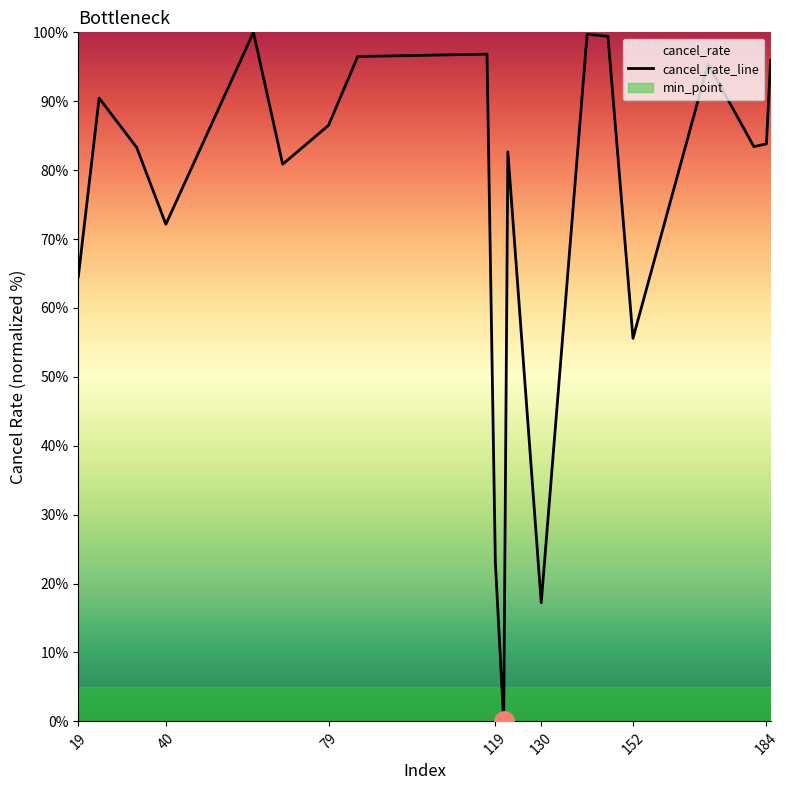

How many lines are shown in the chart?

1